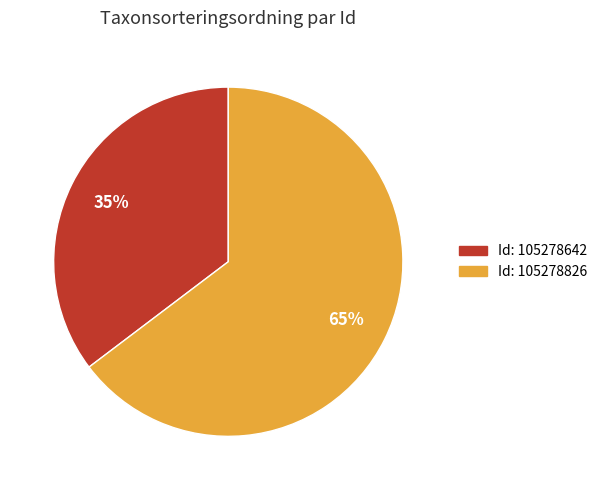

Is there any slice that represents more than half of the pie?

Yes